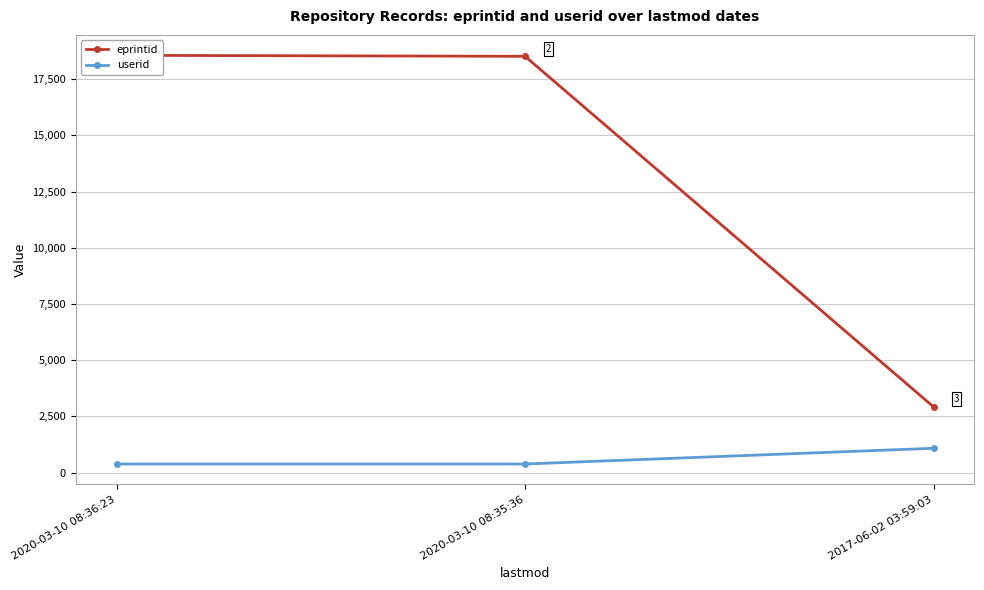

What is the average value of the eprintid series?

13332